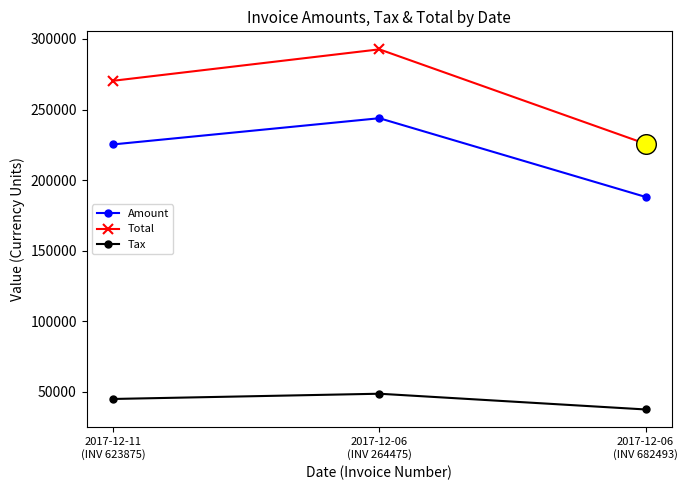

What are all the series names shown in the legend?

Amount, Total, Tax